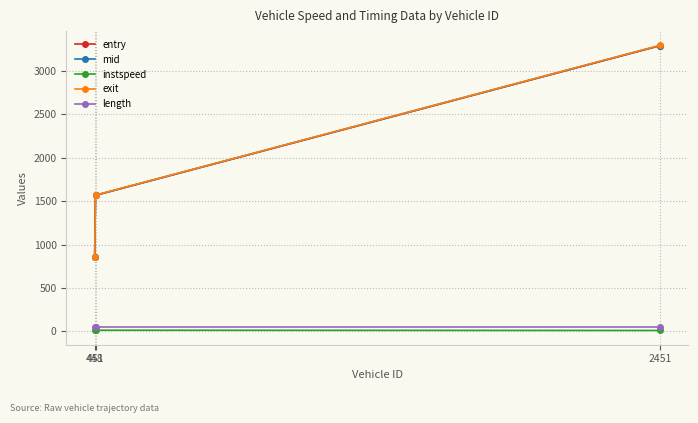

Which series changed the most between 448 and 451?

mid